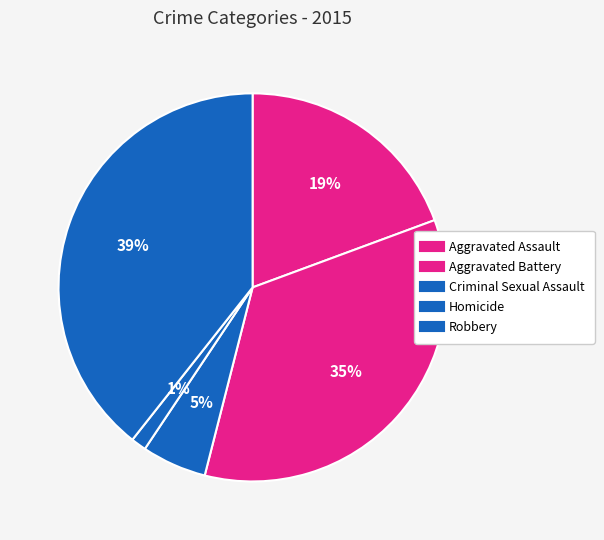

How many segments does this pie chart have?

5